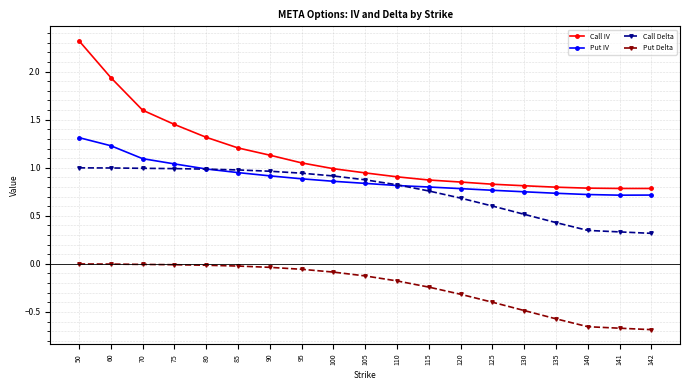

True or false: Call IV and Put Delta cross at least once.

False